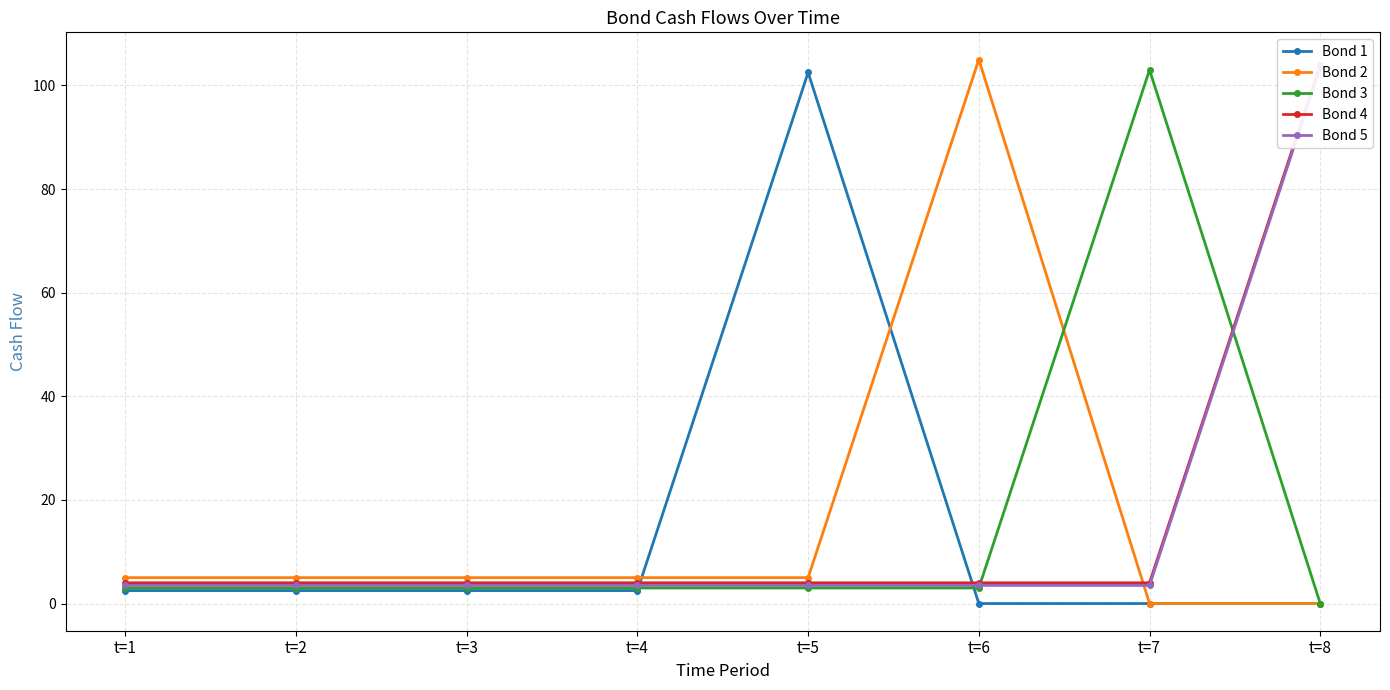

How many interior local peaks does the Bond 3 series have?

1